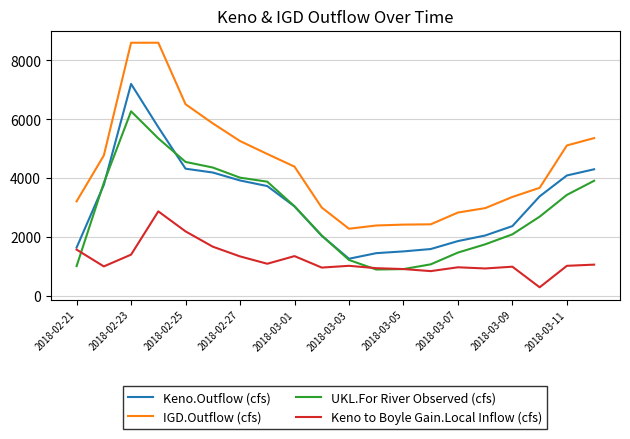

Rank the series by their maximum value, from lowest to highest.

Keno to Boyle Gain.Local Inflow (cfs), UKL.For River Observed (cfs), Keno.Outflow (cfs), IGD.Outflow (cfs)